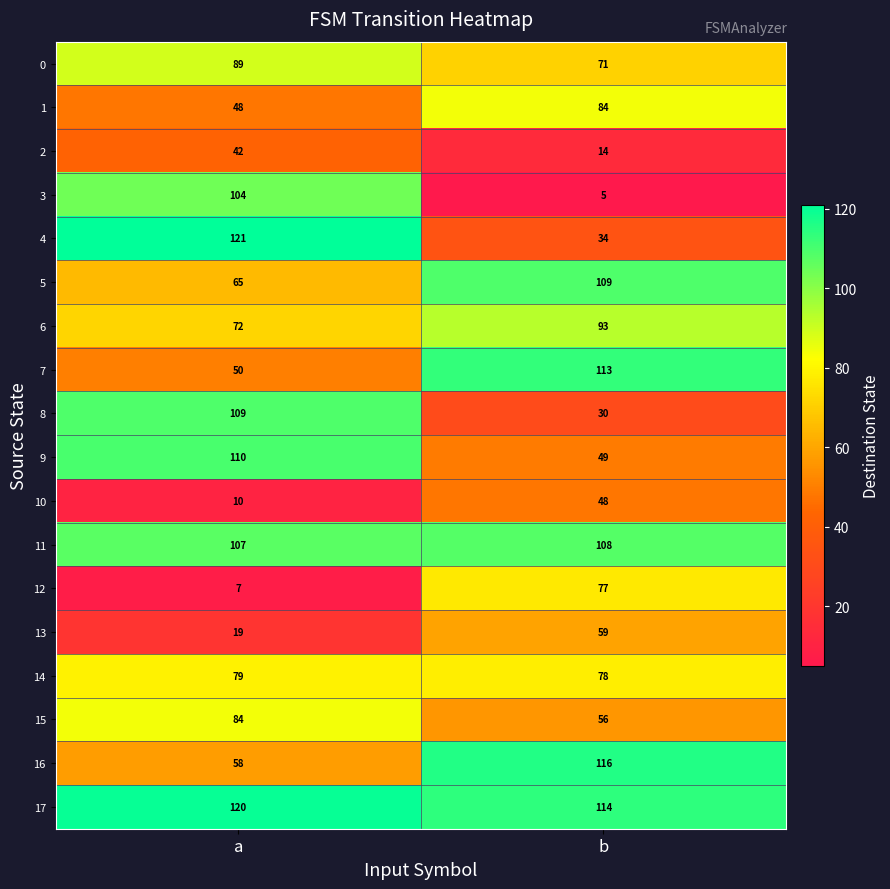

What is the sum of the 7 values at a and b?

163